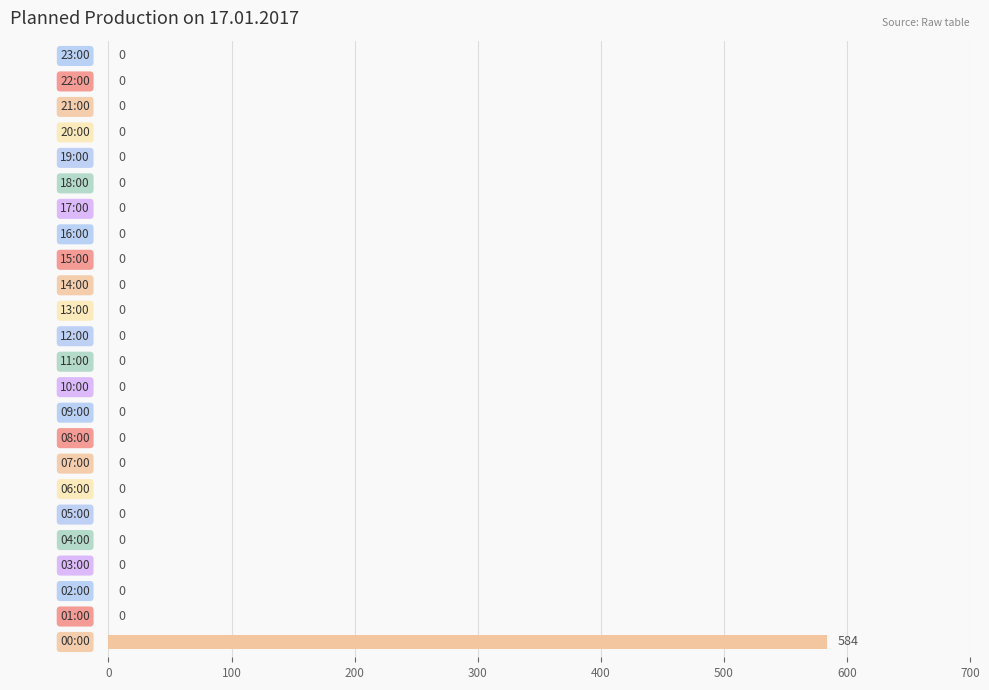

Does the chart contain stacked bars?

No